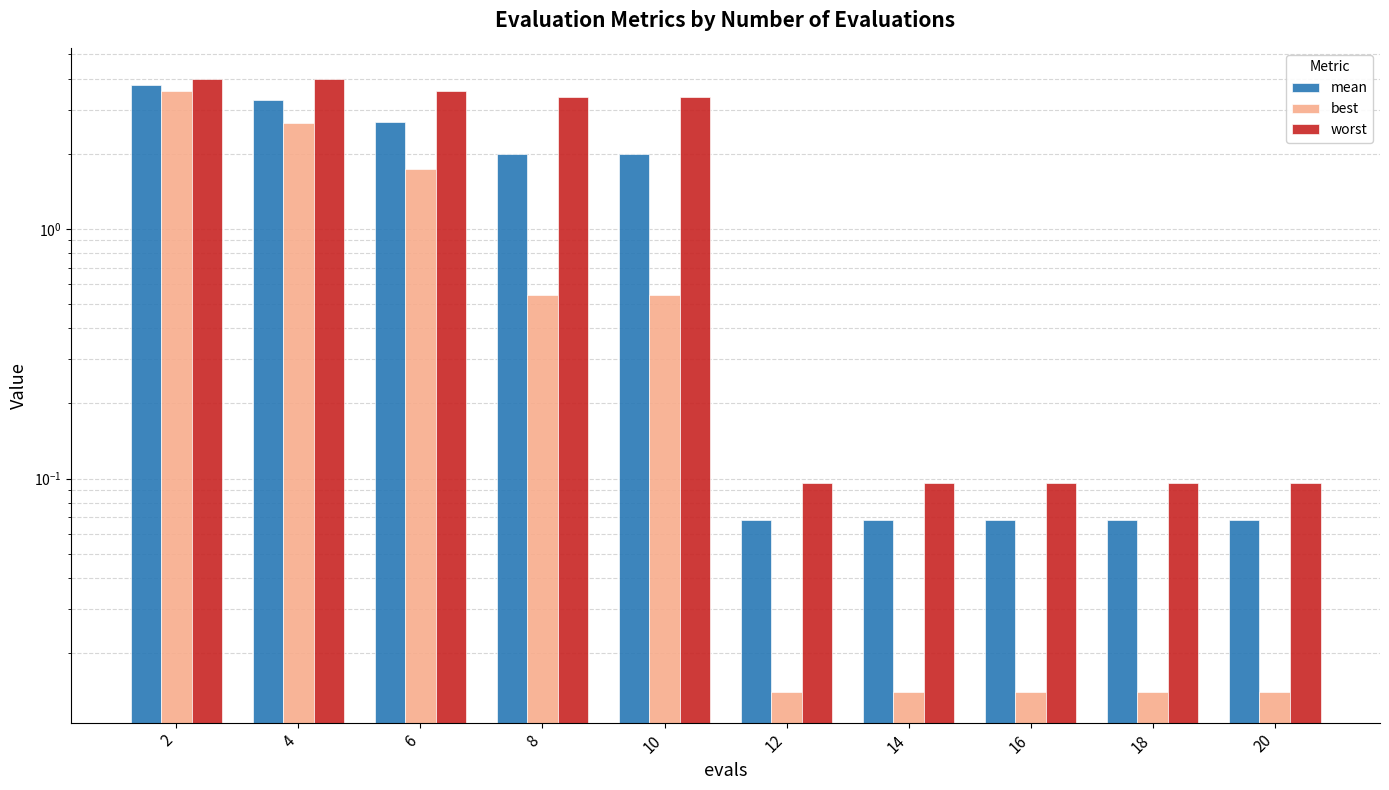

Reading left to right, transcribe all the data shown in this chart.

mean: 2=3.8	4=3.3	6=2.7	8=2.0	10=2.0	12=0.1	14=0.1	16=0.1	18=0.1	20=0.1
best: 2=3.6	4=2.6	6=1.7	8=0.5	10=0.5	12=0.0	14=0.0	16=0.0	18=0.0	20=0.0
worst: 2=4.0	4=4.0	6=3.6	8=3.4	10=3.4	12=0.1	14=0.1	16=0.1	18=0.1	20=0.1